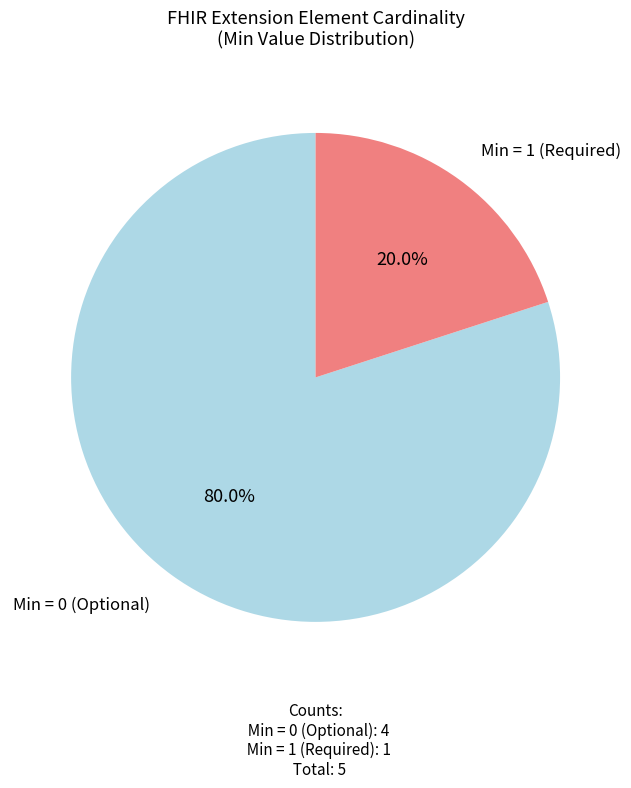

Which slice is the largest?

Min = 0 (Optional)